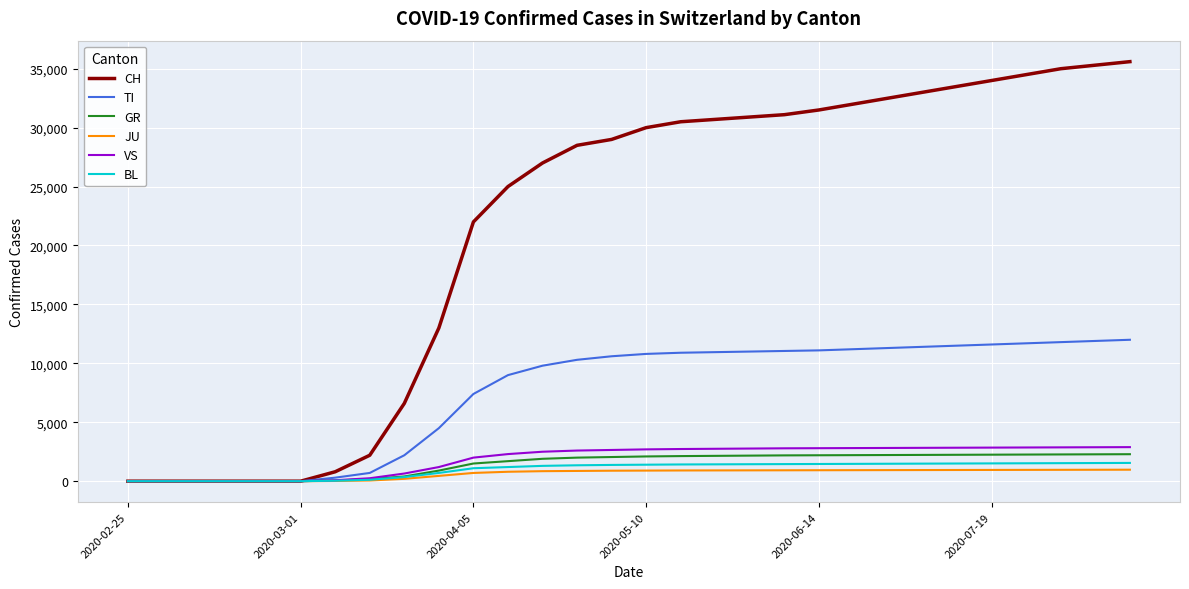

At how many categories does at least one series exceed 21671?

20